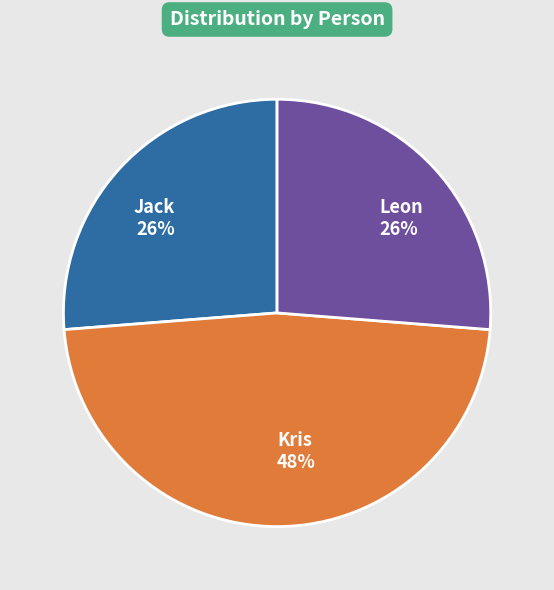

Which slice is the largest?

Kris